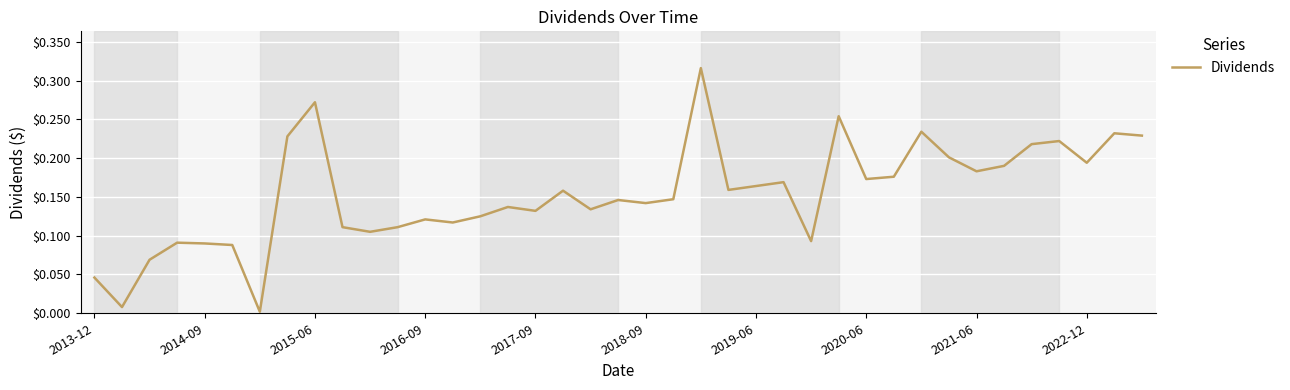

How many lines are shown in the chart?

1